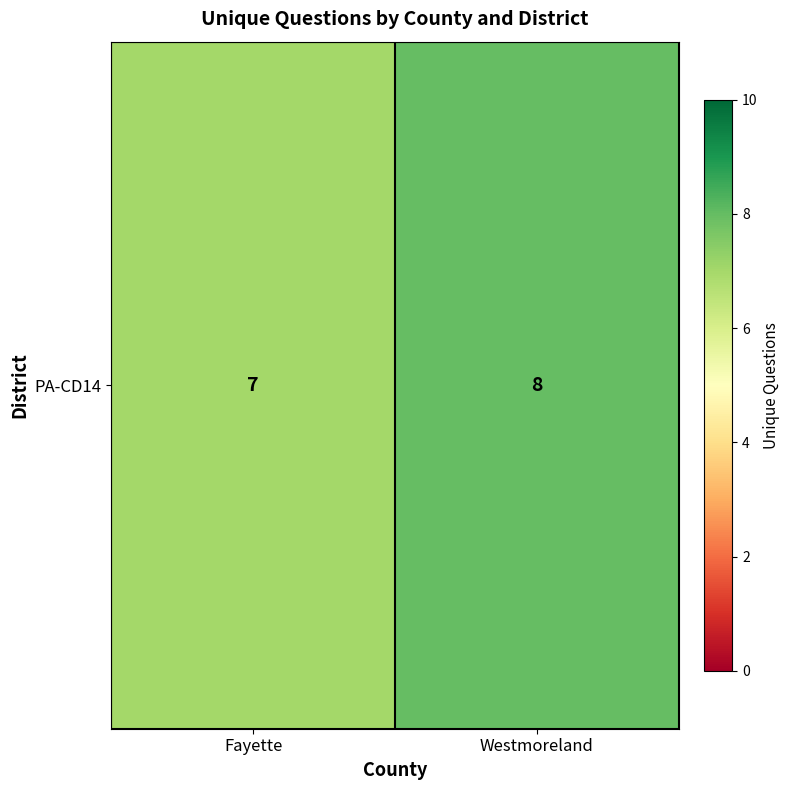

Which category has the lowest value across all series?

Fayette